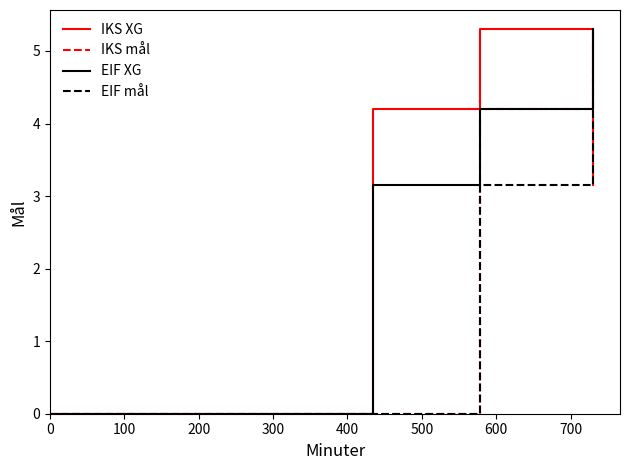

At how many categories does at least one series exceed 1?

3